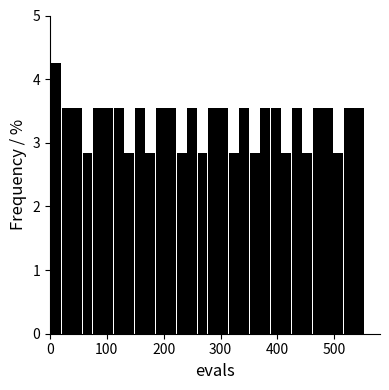

Around what value on the x-axis is the tallest bar? Give the approximate position of its centre, as read against the axis.

10